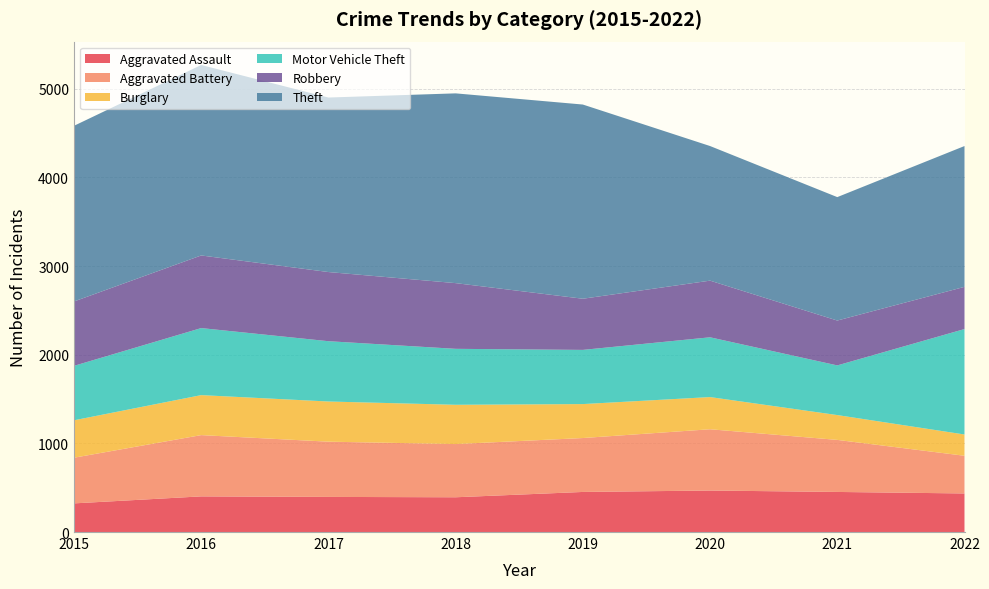

Reading right to left, extract all data points from this chart.

Aggravated Assault: 2022=435	2021=452	2020=468	2019=452	2018=392	2017=396	2016=402	2015=323
Aggravated Battery: 2022=425	2021=587	2020=691	2019=608	2018=600	2017=623	2016=691	2015=515
Burglary: 2022=240	2021=280	2020=363	2019=383	2018=443	2017=453	2016=451	2015=422
Motor Vehicle Theft: 2022=1189	2021=560	2020=674	2019=611	2018=631	2017=680	2016=756	2015=614
Robbery: 2022=476	2021=506	2020=639	2019=577	2018=741	2017=780	2016=819	2015=726
Theft: 2022=1588	2021=1392	2020=1518	2019=2190	2018=2140	2017=1968	2016=2148	2015=1981